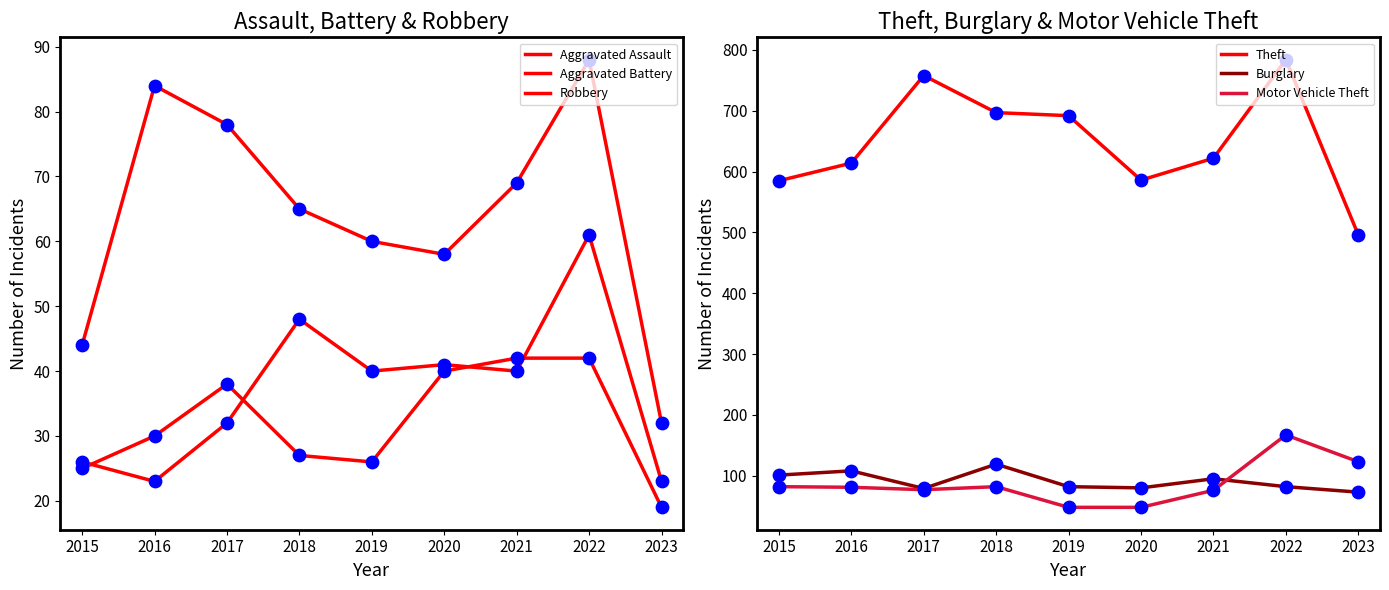

Is the value of Burglary at 2016 greater than the value of Motor Vehicle Theft at 2016?

Yes